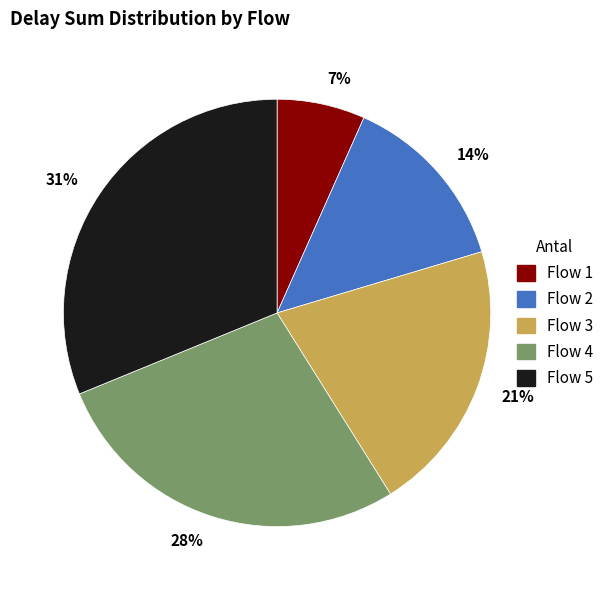

How many segments does this pie chart have?

5